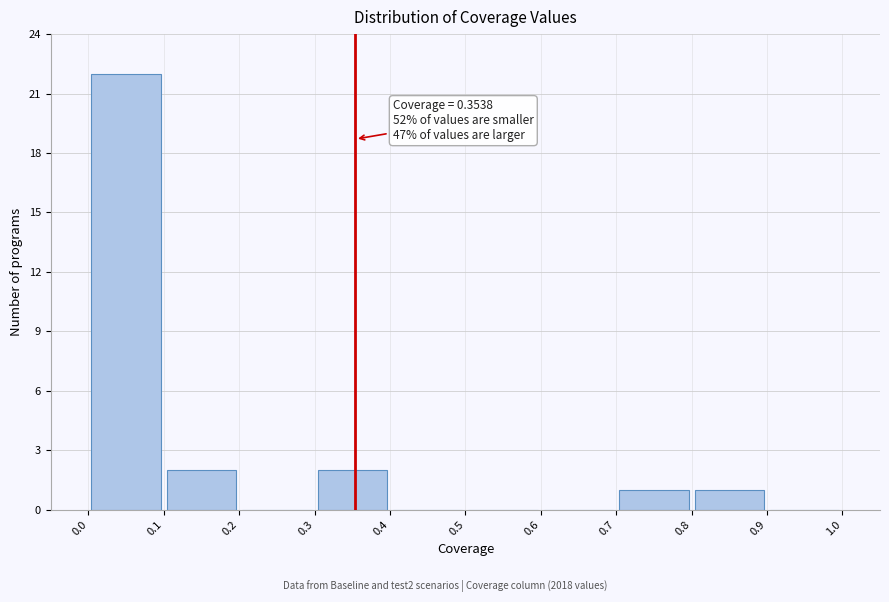

Over which range of the x-axis is the bar tallest?

0.0 to 0.1